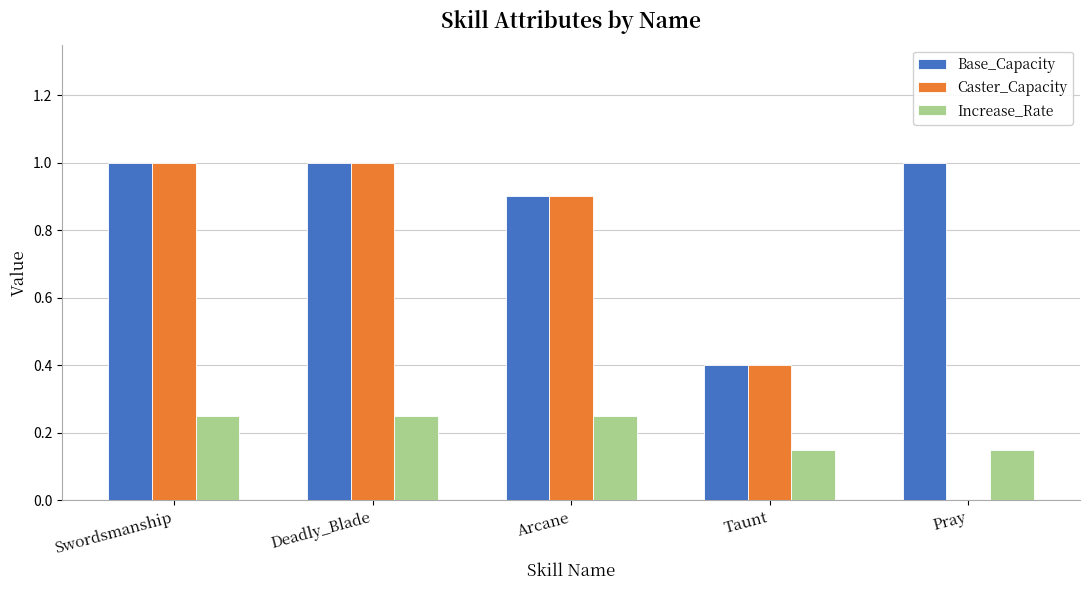

What is the approximate value of Base_Capacity at Pray?

1.0